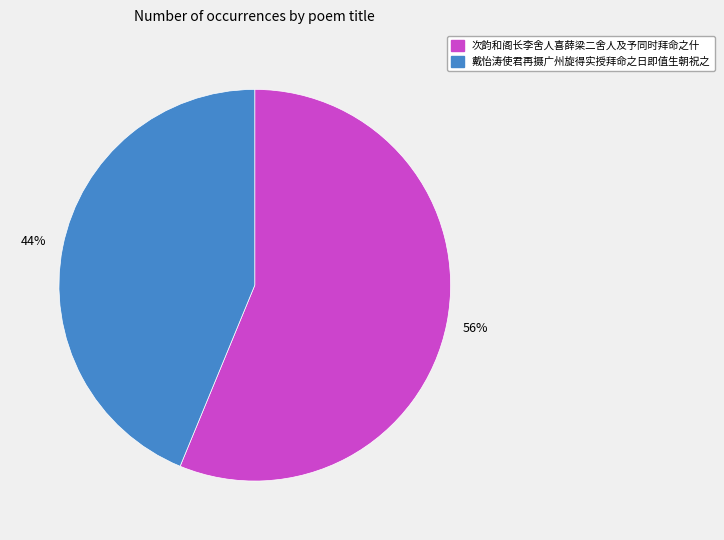

What is the smallest slice in the pie chart?

戴怡涛使君再摄广州旋得实授拜命之日即值生朝祝之